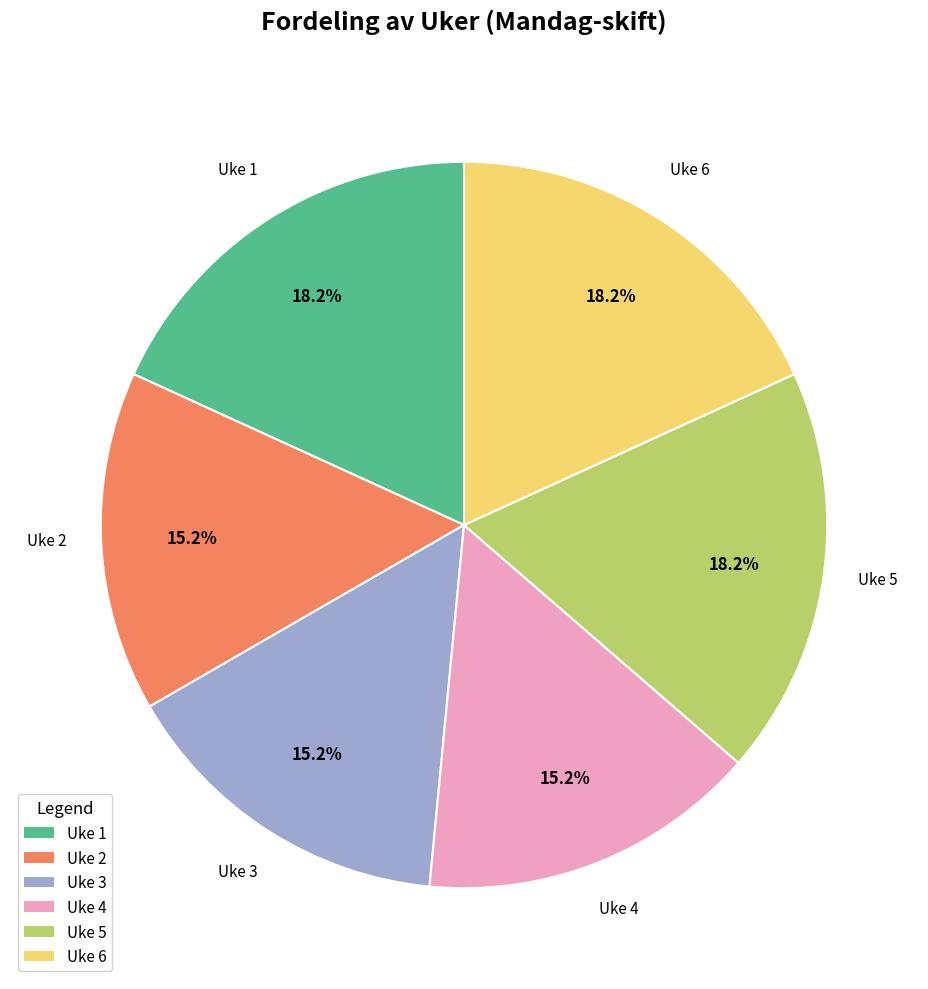

Is there a majority slice in this chart?

No